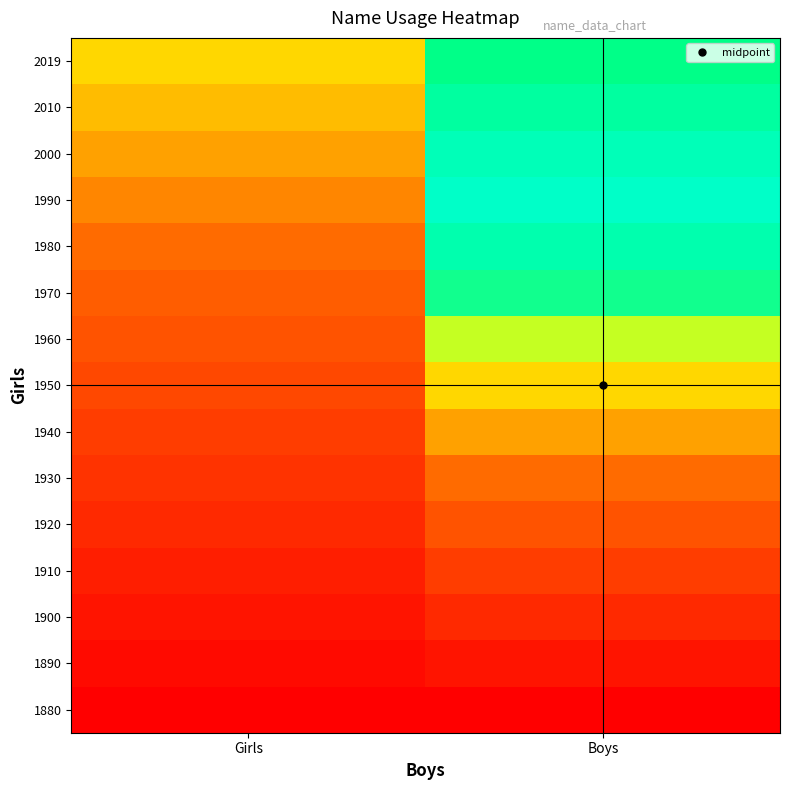

What is the maximum value shown in the chart?

1.0